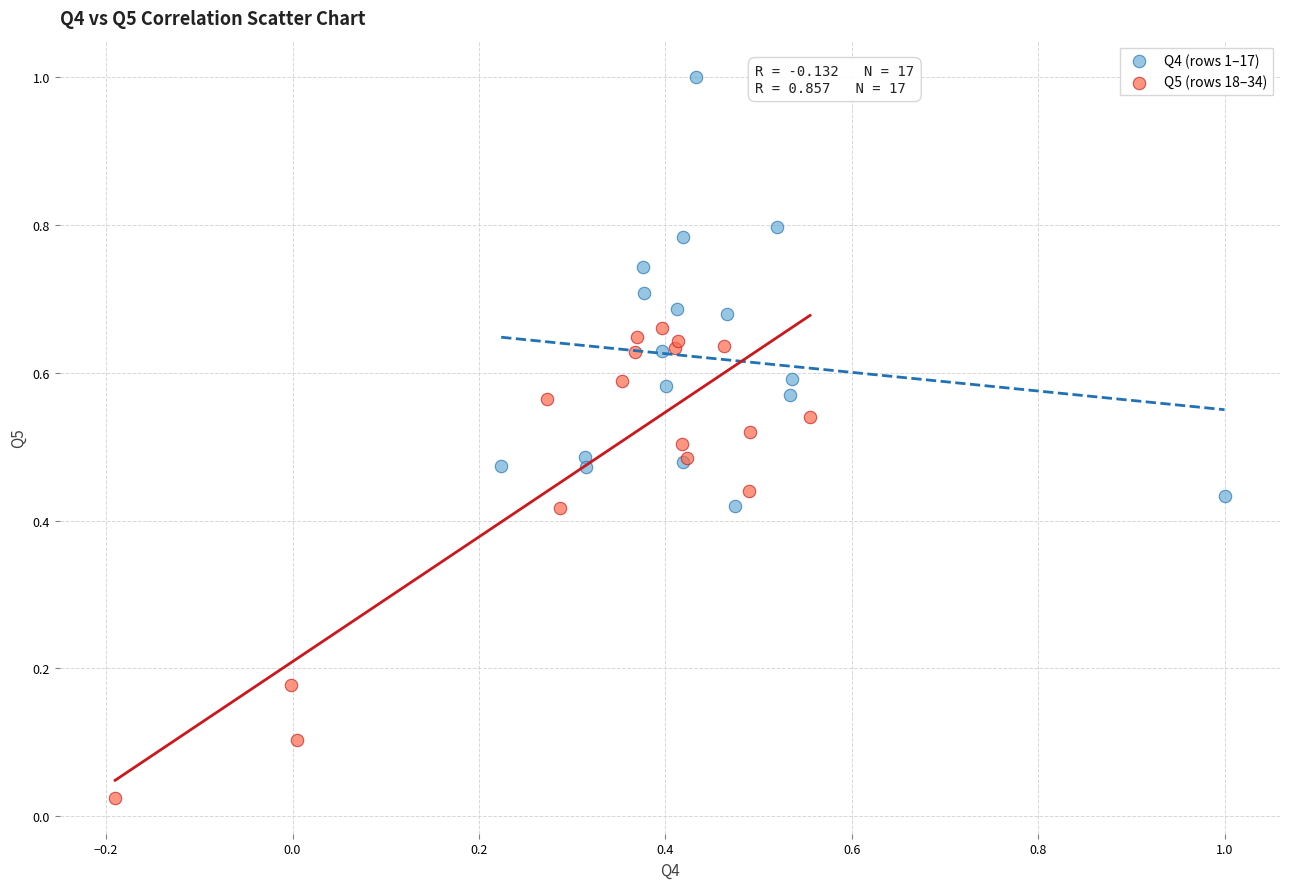

Which series reaches the minimum Y coordinate?

Q5 (rows 18–34)